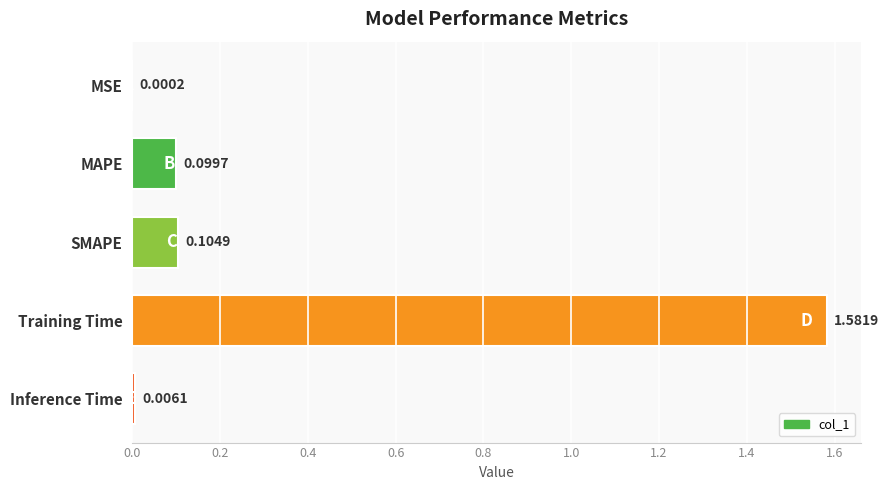

Which category has the highest value across all series?

Training Time